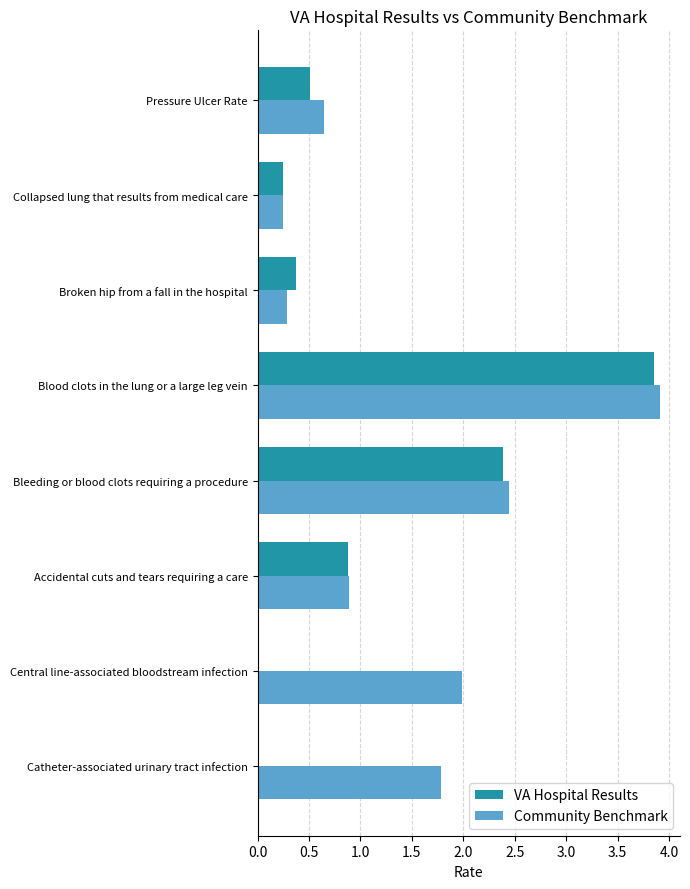

Which series changed the most between Blood clots in the lung or a large leg vein and Pressure Ulcer Rate?

VA Hospital Results